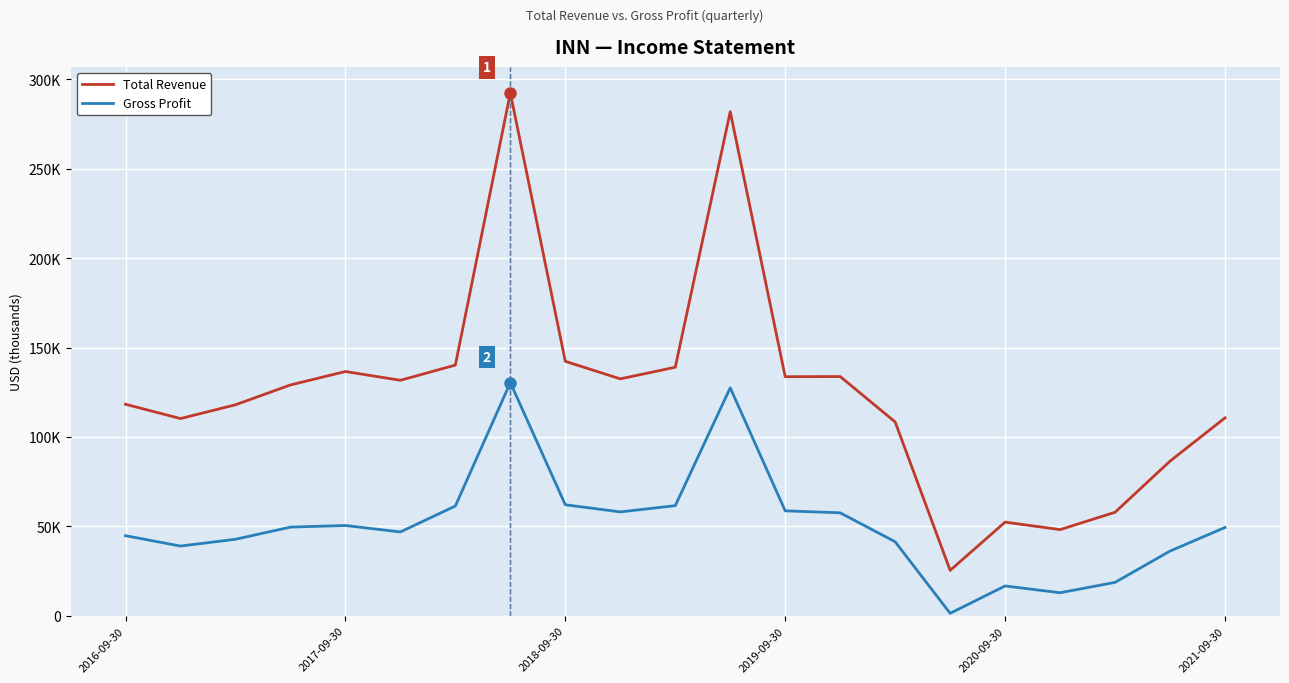

What are all the series names shown in the legend?

Total Revenue, Gross Profit